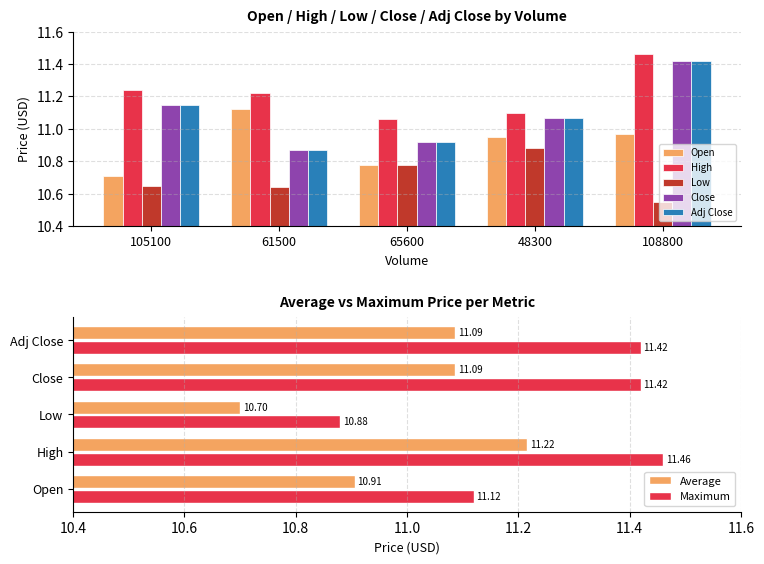

True or false: Low has a value of 6.2 at 48300.

False